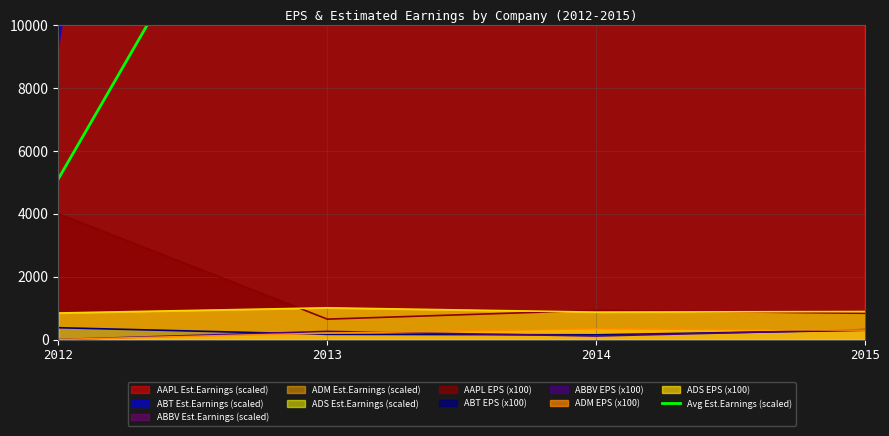

What is the average value?

15705.2